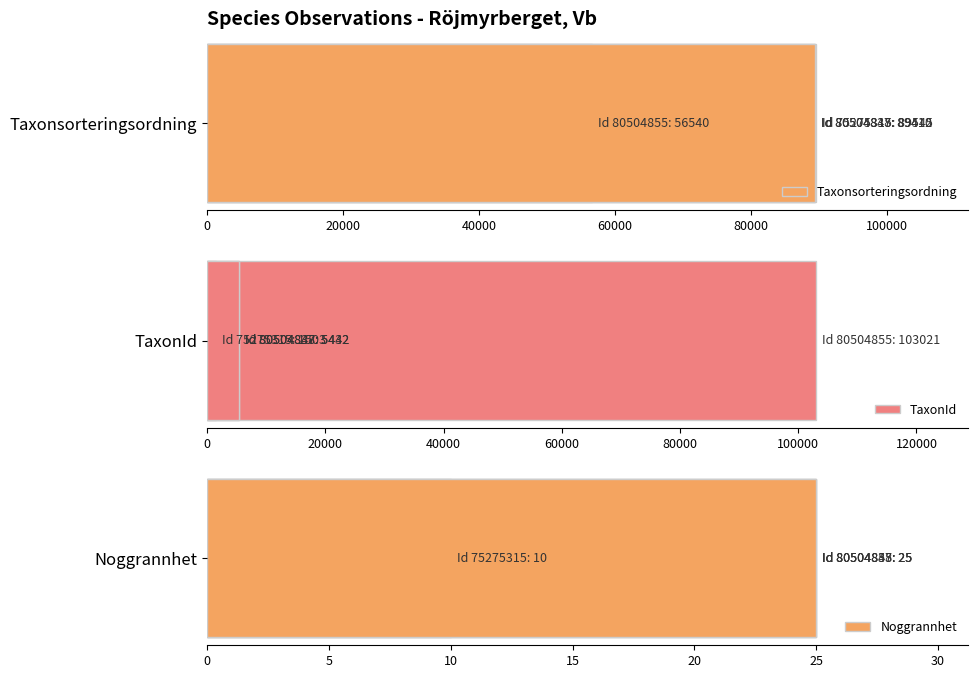

Which has a higher value, 60000 or 20000?

60000